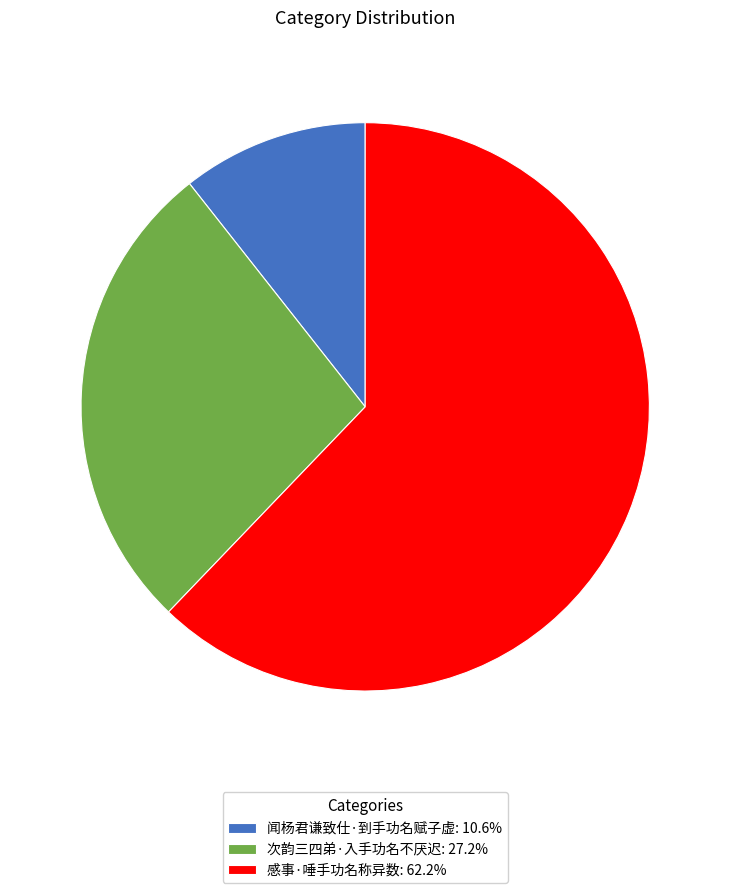

What is the ratio of the value at 感事·唾手功名称异数: 62.2% to the value at 次韵三四弟·入手功名不厌迟: 27.2%?

2.3